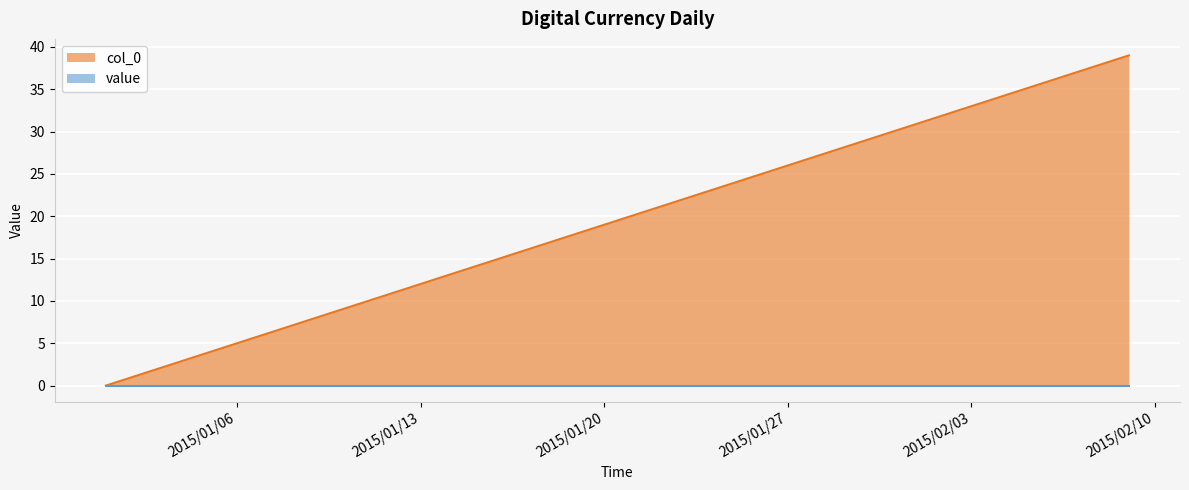

The chart shows a value of 37 at 2015/02/07. True or false?

True